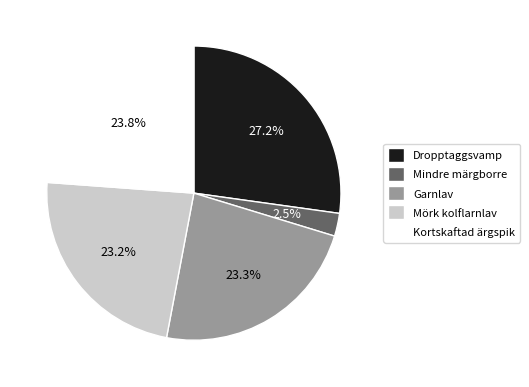

What portion of the pie excludes Mindre märgborre?

97.5%